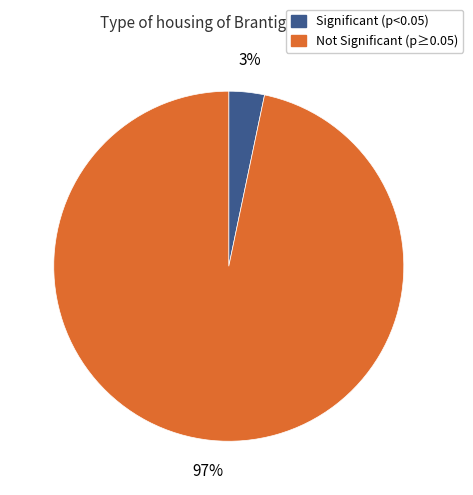

To the nearest percent, what is the average slice percentage?

50%